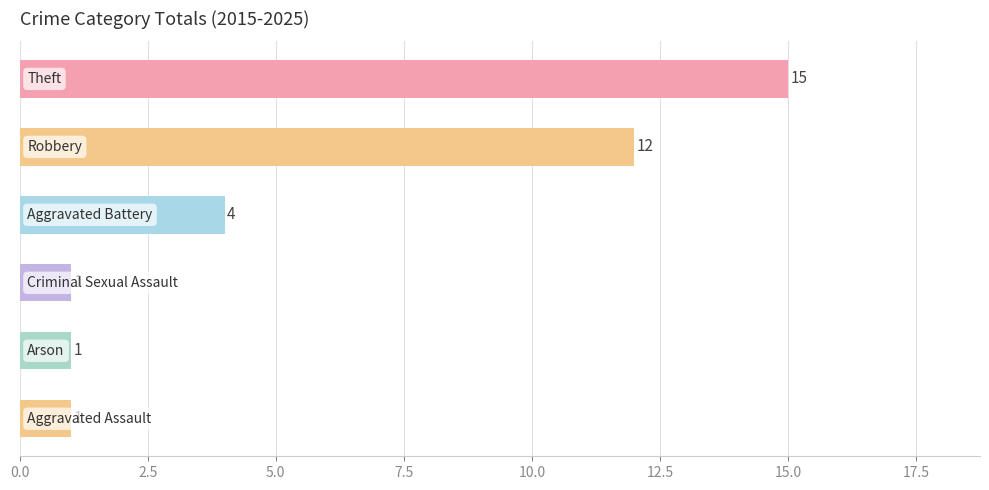

How many categories are shown in the chart?

6